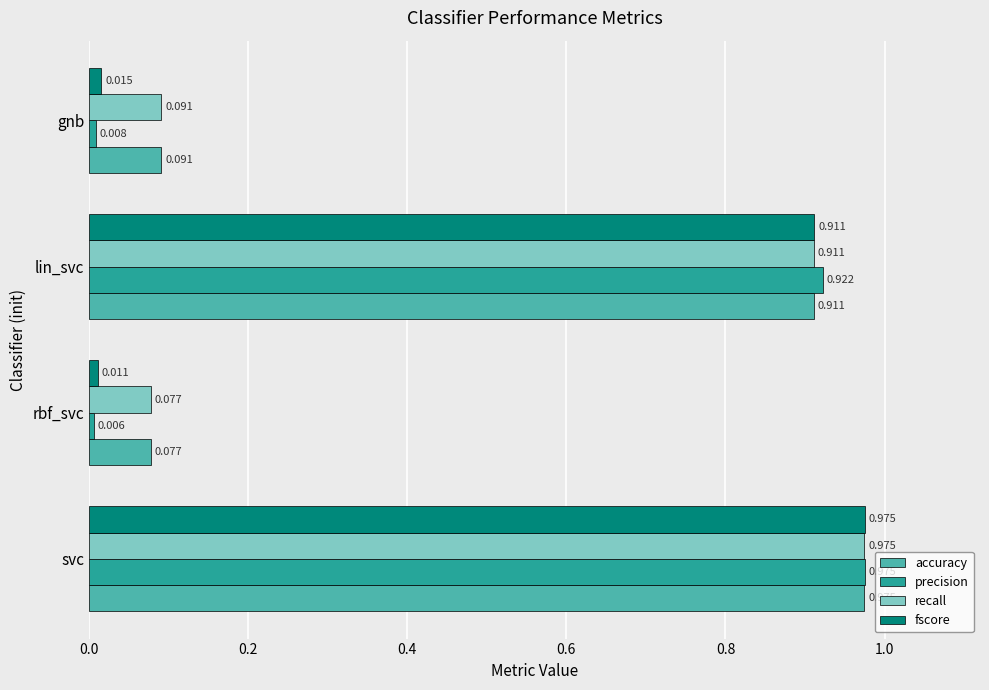

Rank the categories by accuracy value from highest to lowest.

svc, lin_svc, gnb, rbf_svc